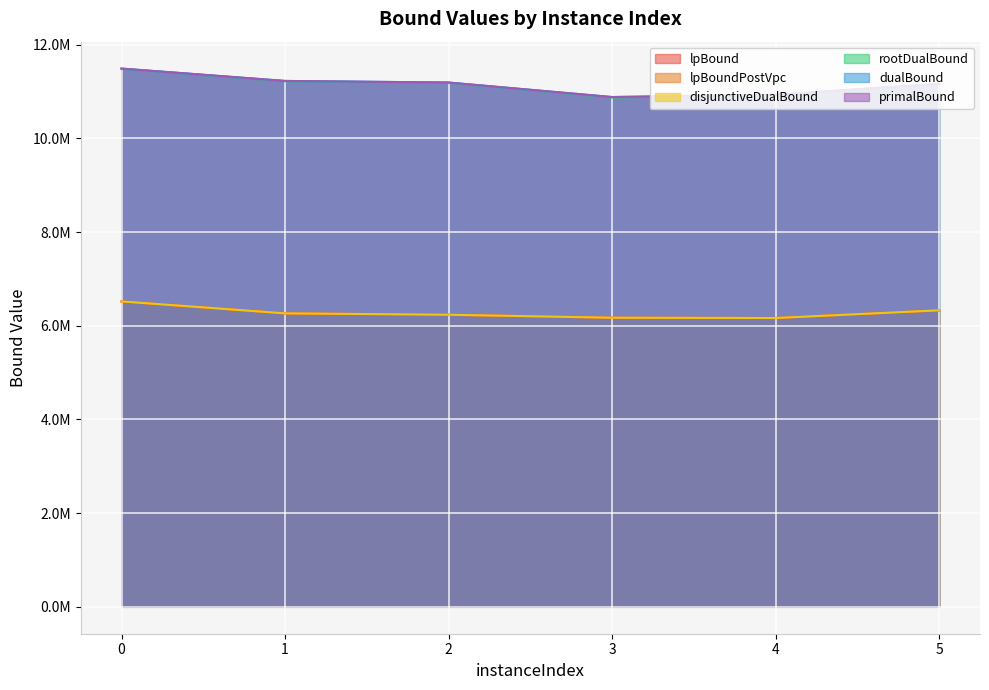

True or false: disjunctiveDualBound and dualBound cross at least once.

False